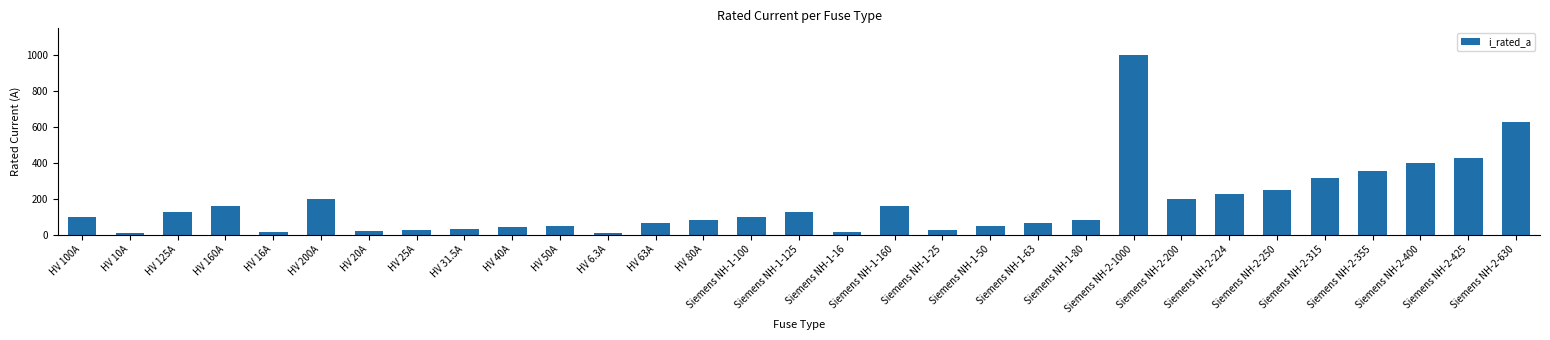

How many categories are shown in the chart?

31